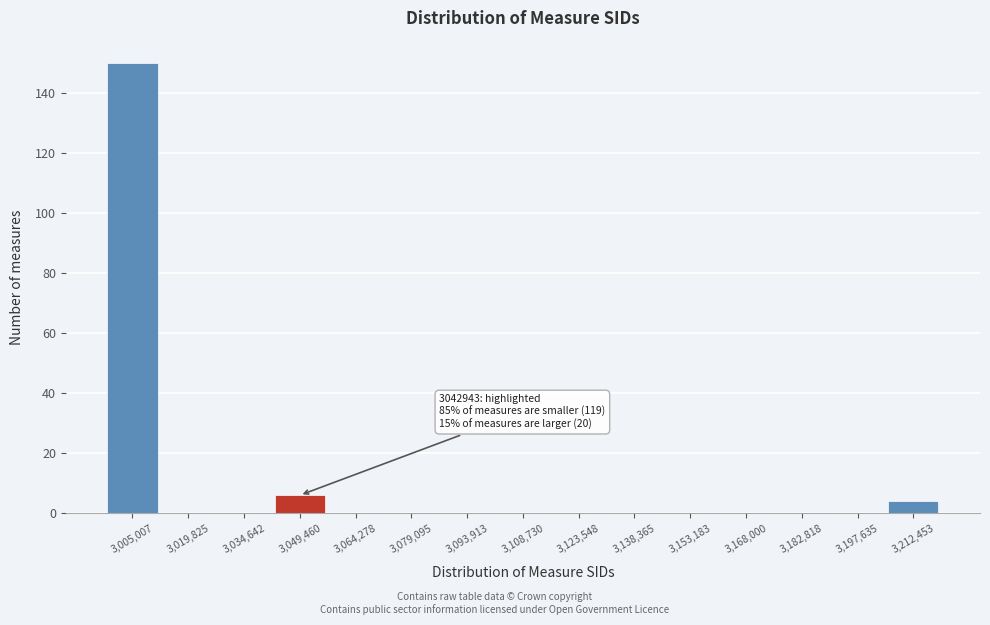

Over which range of the x-axis is the bar tallest?

2998000 to 3014000